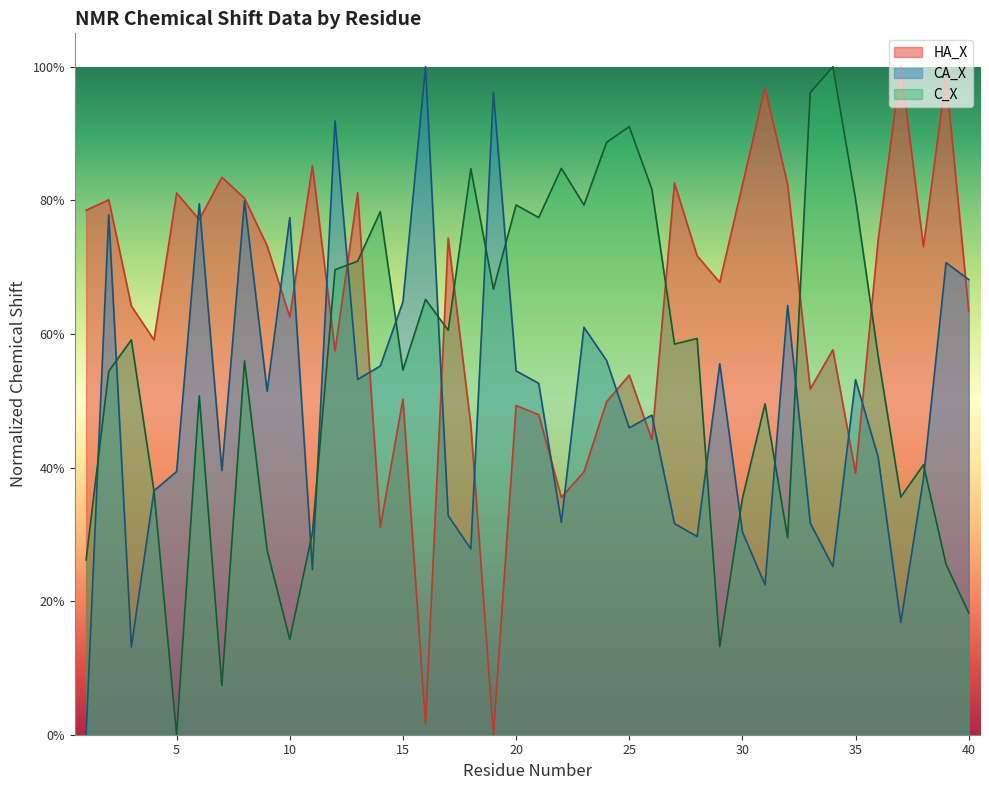

What is the value of the HA_X point at the 17th from the left?

0.7